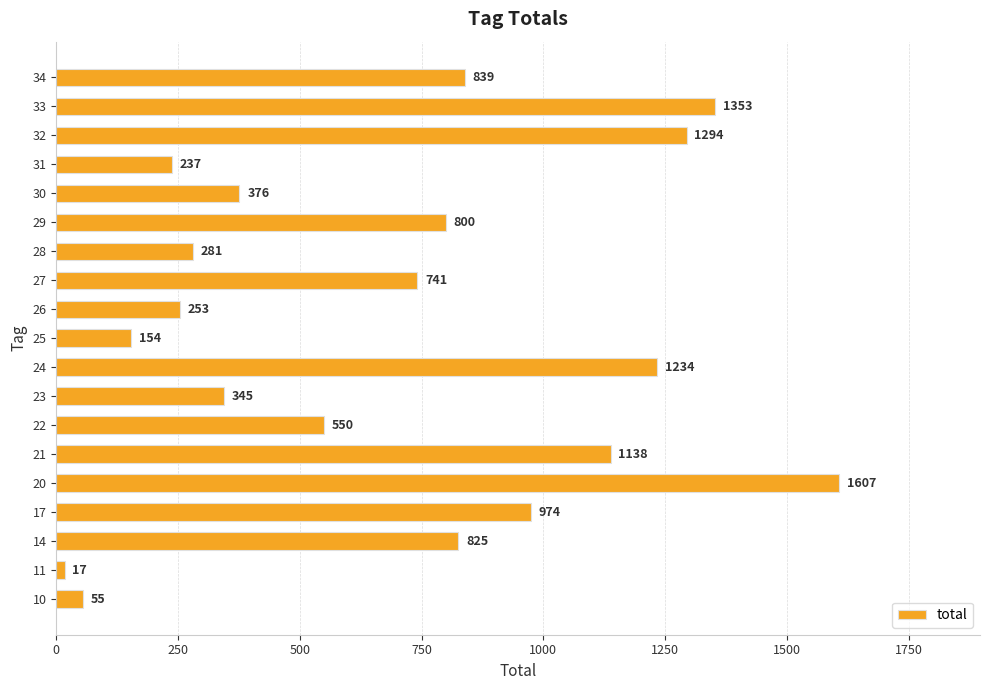

Approximately how many times larger is the value at 32 compared to 31?

5.5